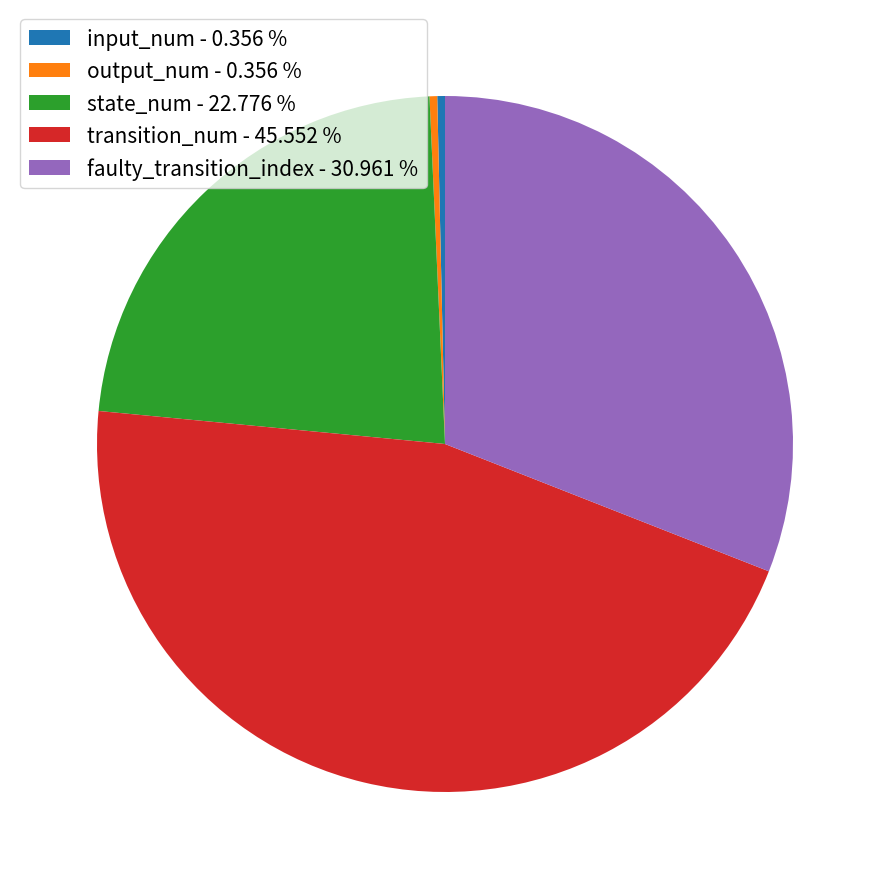

Between faulty_transition_index - 30.961 % and input_num - 0.356 %, which is larger?

faulty_transition_index - 30.961 %